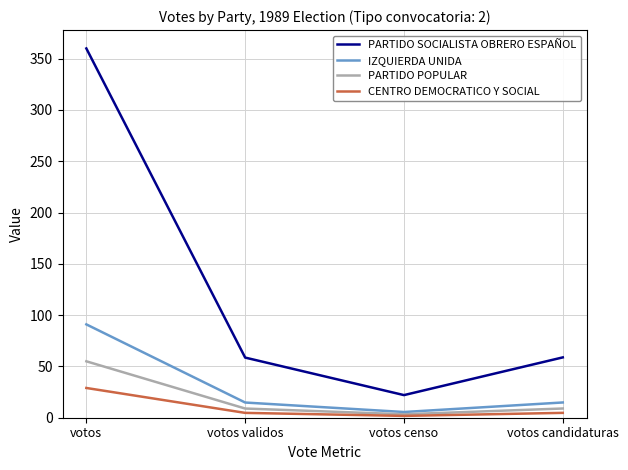

Which series changed the most between votos and votos validos?

PARTIDO SOCIALISTA OBRERO ESPAÑOL